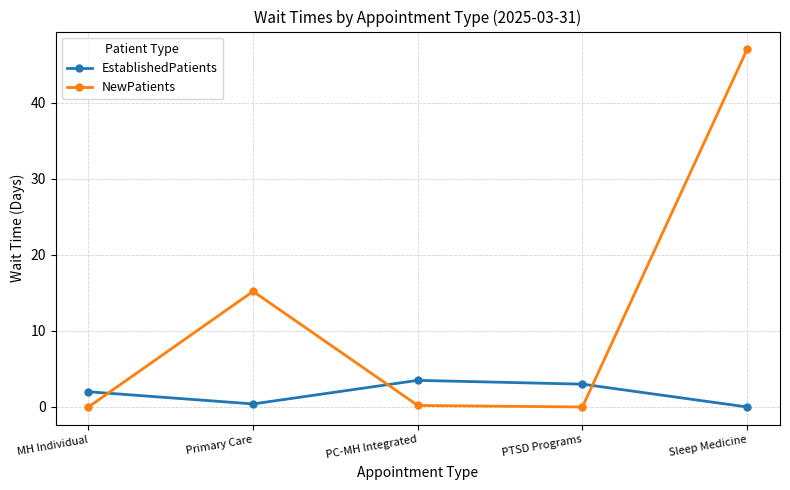

In NewPatients, how many points are higher than both neighbors (excluding endpoints)?

1